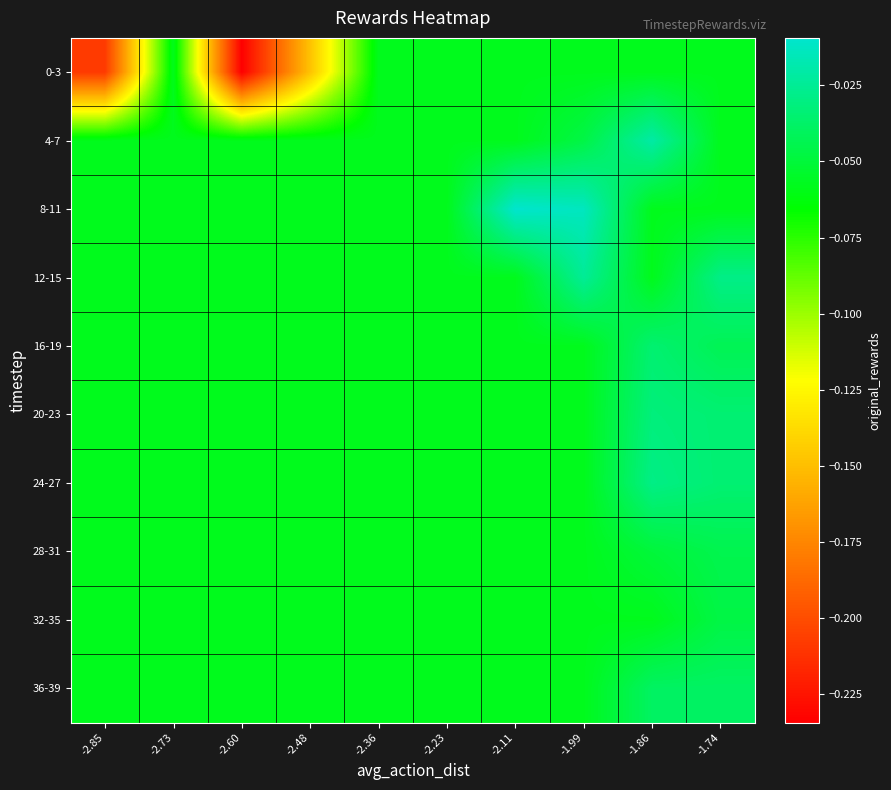

Which series has the largest range (max minus min)?

0-3